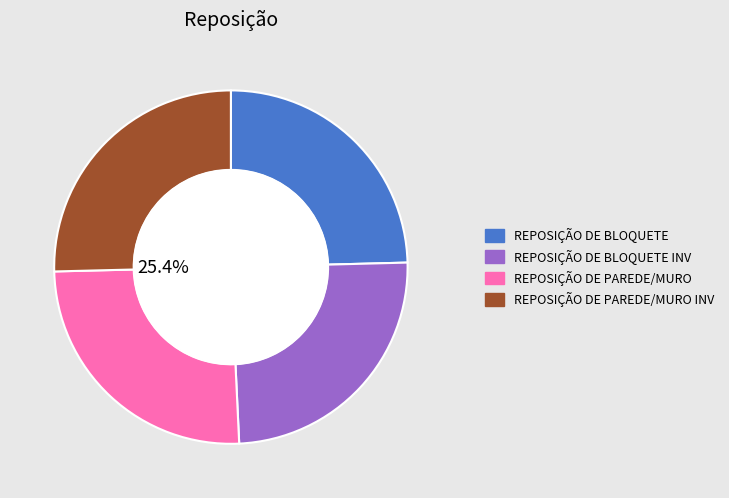

Is there any slice that represents more than half of the pie?

No